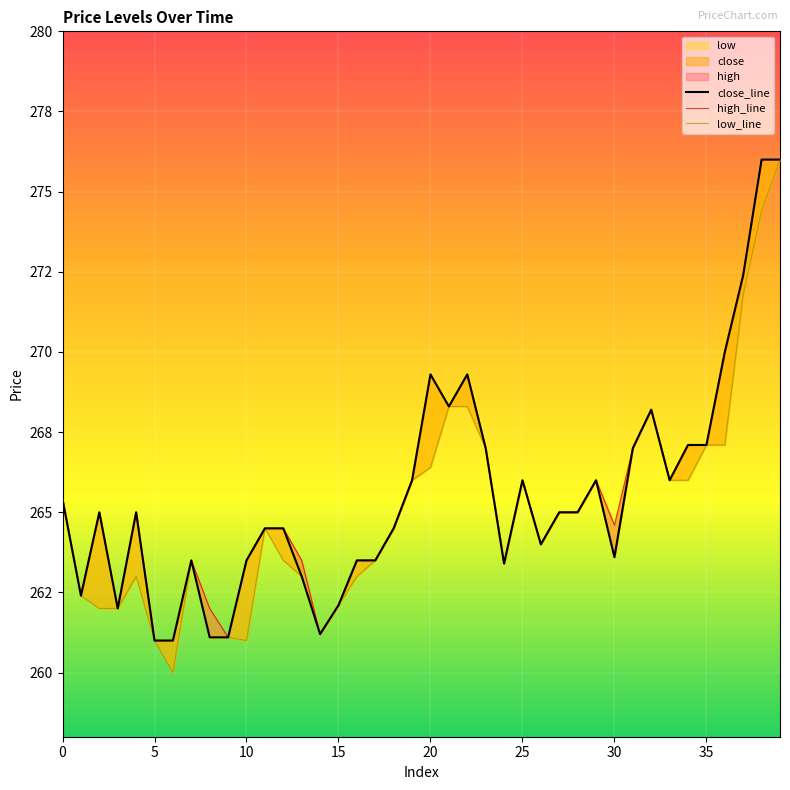

Is this an area chart (filled region under the line)?

No